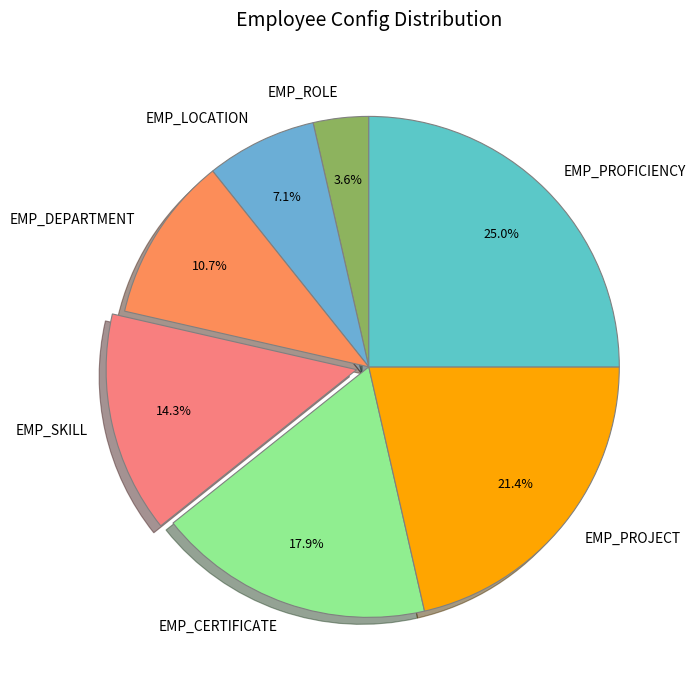

Which has a higher value, EMP_LOCATION or EMP_SKILL?

EMP_SKILL